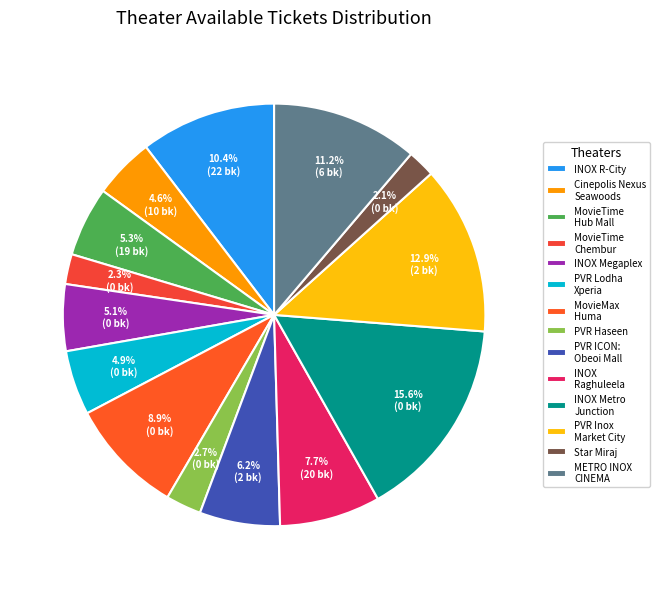

Count the number of slices in the pie.

14